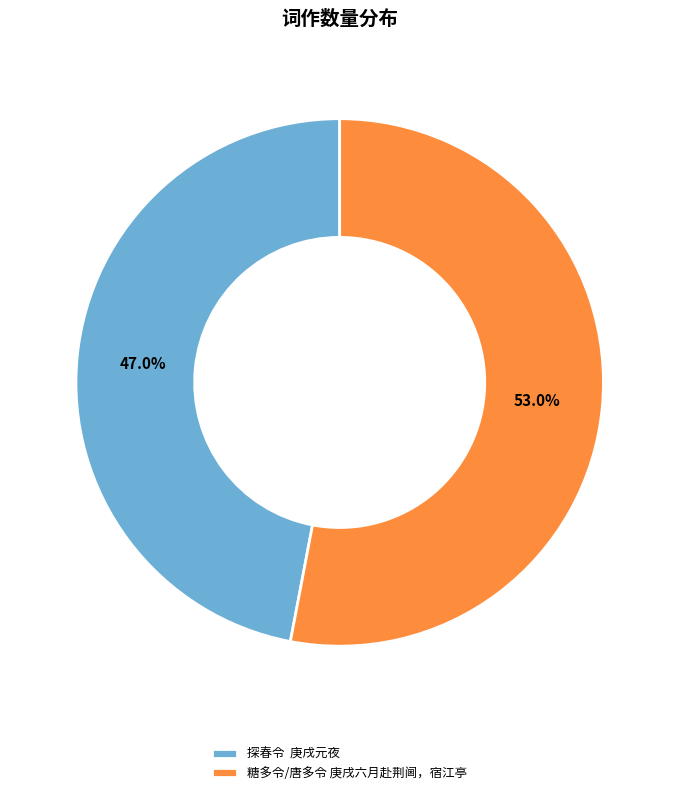

Which category accounts for the majority?

糖多令/唐多令 庚戌六月赴荆阃，宿江亭